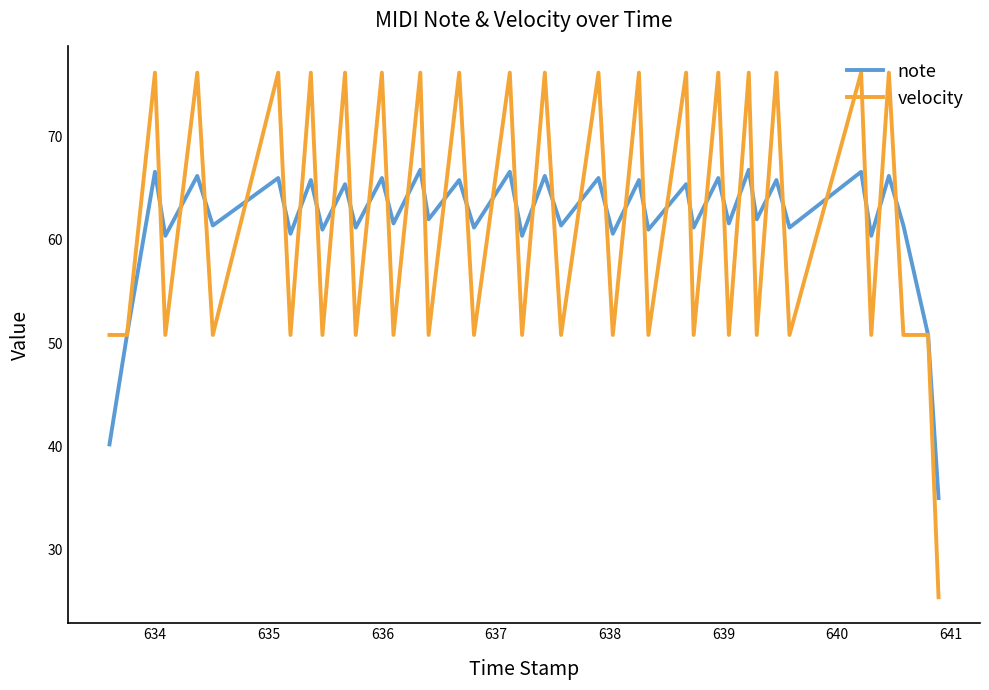

Which series has the widest spread of values?

velocity